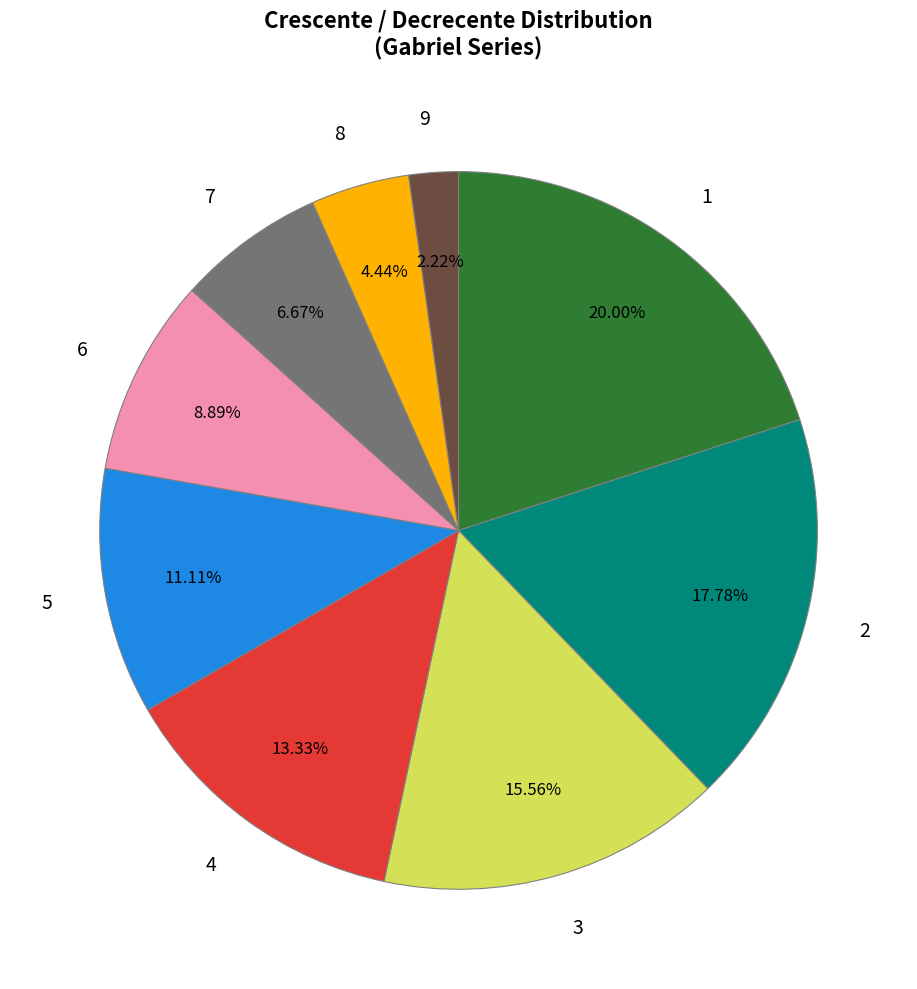

The 2 slice represents 18% of the pie. True or false?

True